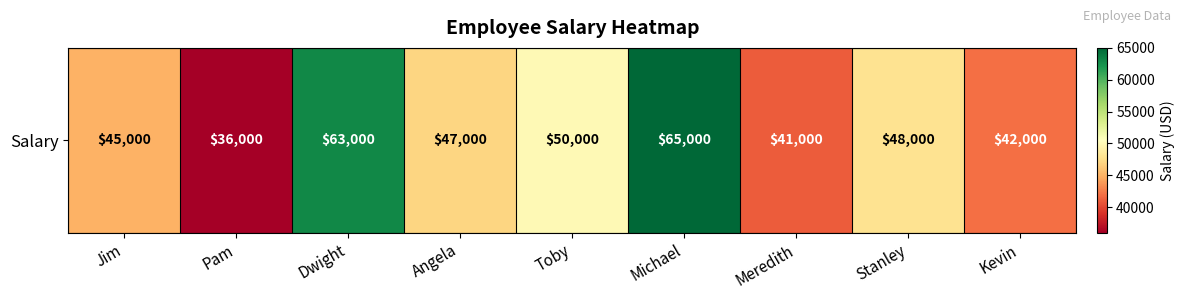

Reading right to left, extract all data points from this chart.

42000	48000	41000	65000	50000	47000	63000	36000	45000